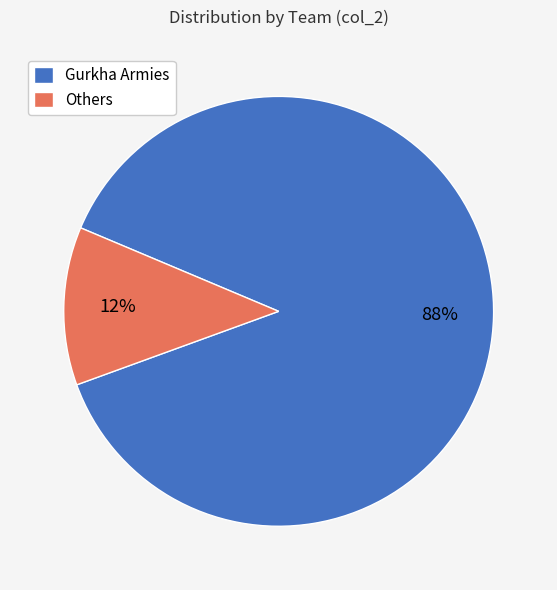

What is the largest slice in the pie chart?

Gurkha Armies